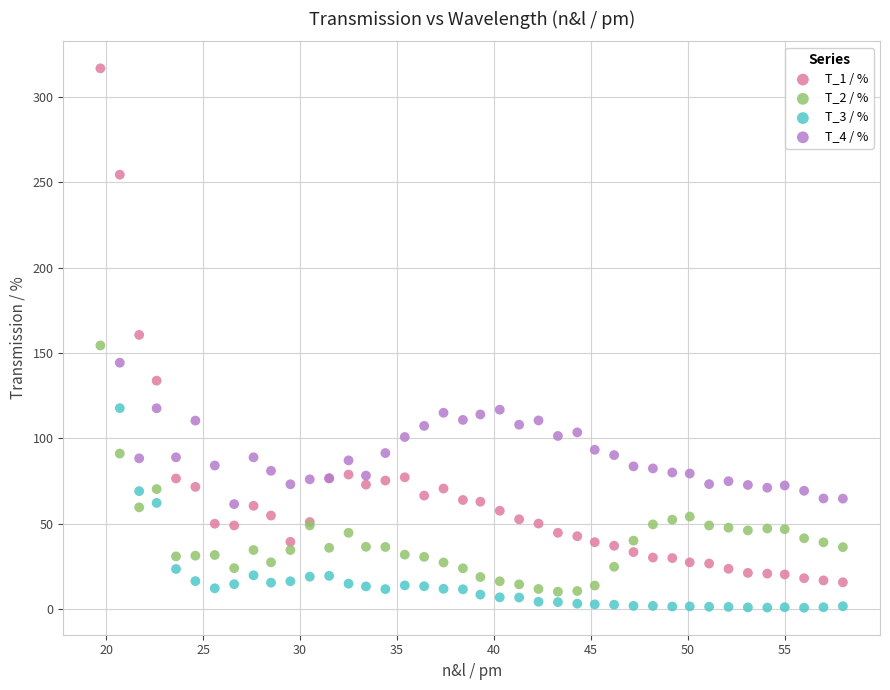

Which series has the largest Y range (max minus min)?

T_1 / %